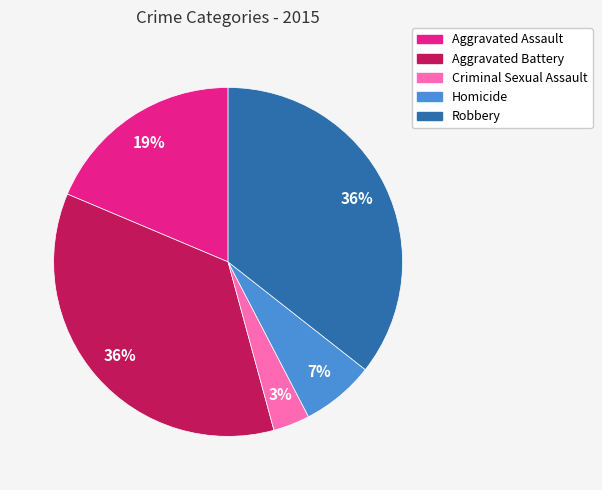

Do Aggravated Battery and Homicide together represent more than half of the pie?

No